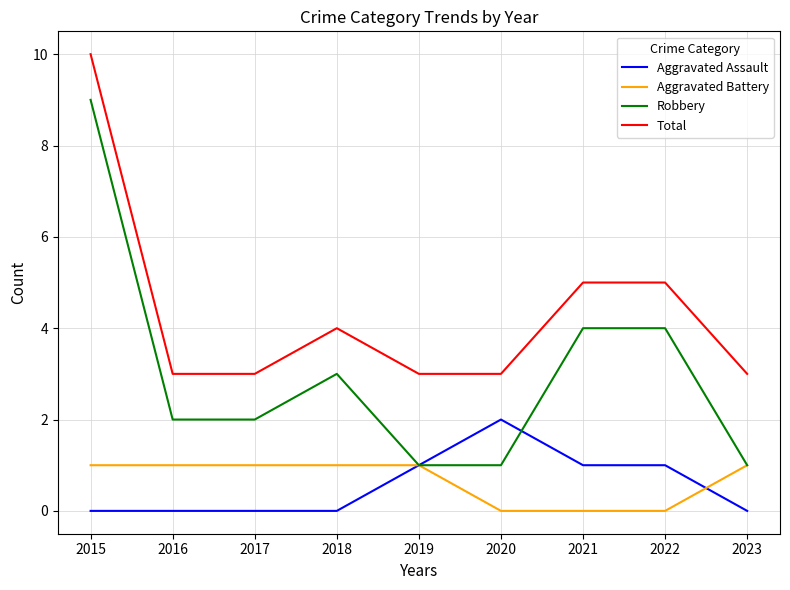

True or false: Aggravated Battery and Total cross at least once.

False